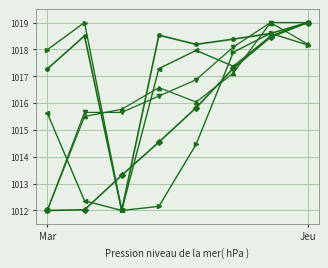

What is the maximum value shown in the chart?

1019.0